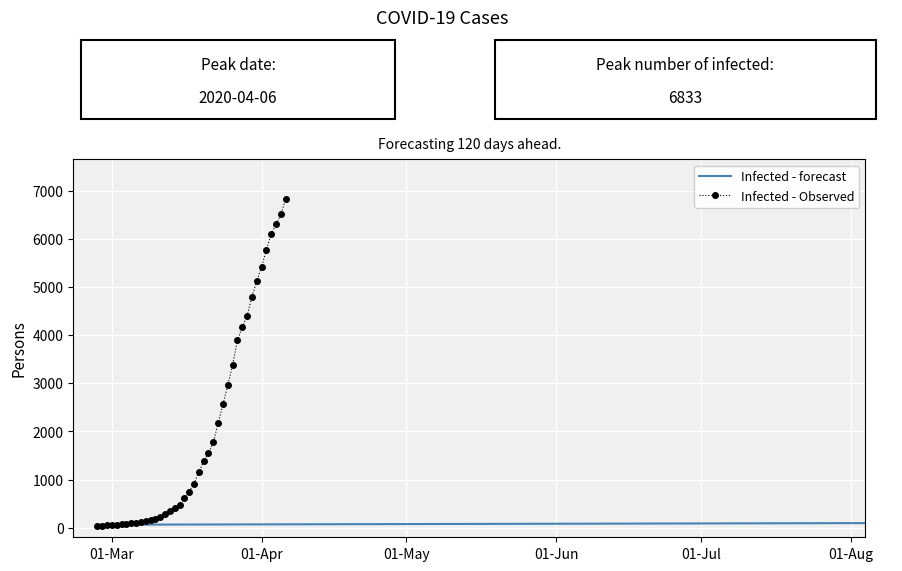

Reading right to left, what are all the values shown in this chart?

6833	6512	6298	6106	5772	5423	5119	4801	4402	4166	3900	3386	2962	2560	2173	1770	1554	1376	1155	917	749	610	469	402	348	280	225	182	155	130	112	103	88	78	68	62	52	45	44	41